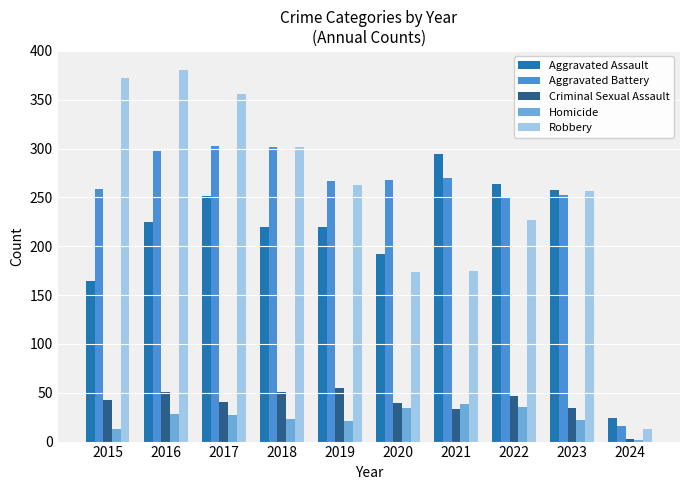

Are the bars grouped side by side (vs. stacked)?

Yes